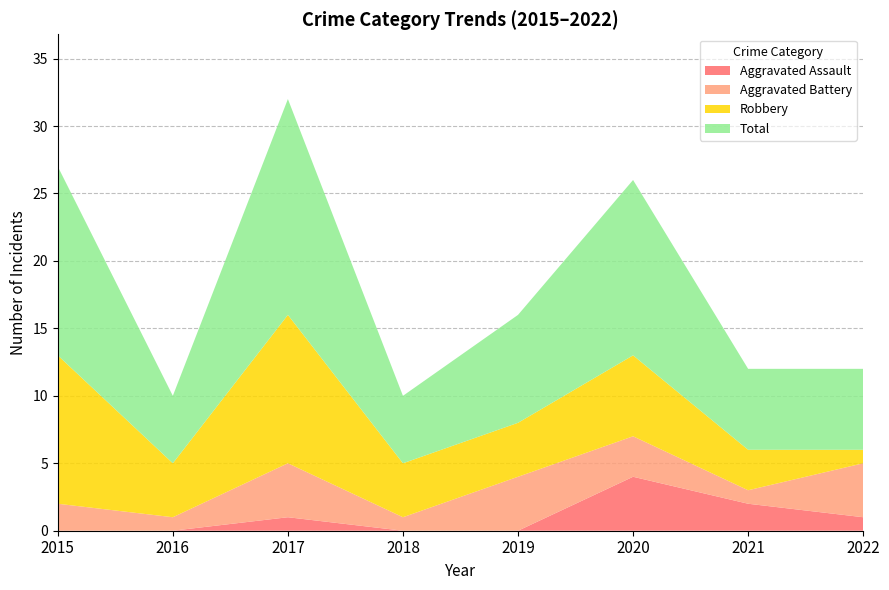

Reading left to right, what are all the values shown in this chart?

Aggravated Assault: 2015=0	2016=0	2017=1	2018=0	2019=0	2020=4	2021=2	2022=1
Aggravated Battery: 2015=2	2016=1	2017=4	2018=1	2019=4	2020=3	2021=1	2022=4
Robbery: 2015=11	2016=4	2017=11	2018=4	2019=4	2020=6	2021=3	2022=1
Total: 2015=14	2016=5	2017=16	2018=5	2019=8	2020=13	2021=6	2022=6